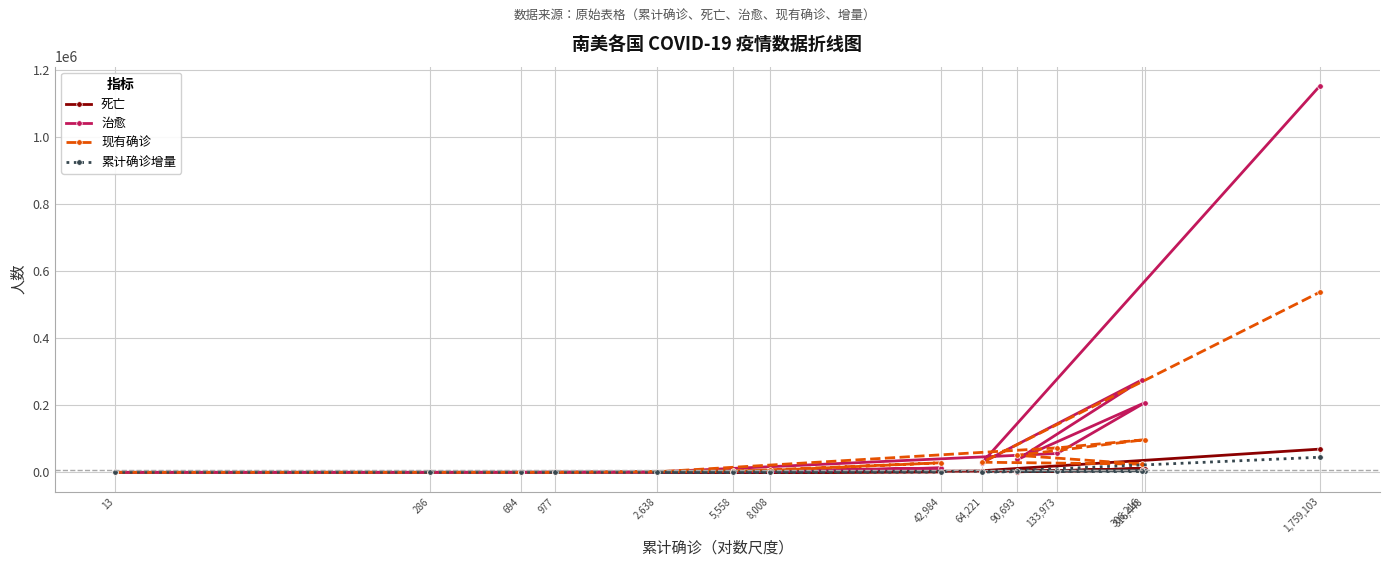

What is the difference between the 现有确诊 values at 306,216 and 5,558?

21631